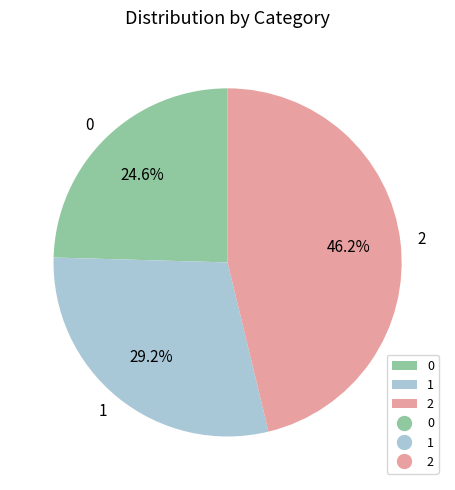

What percentage is NOT represented by 0?

75.4%